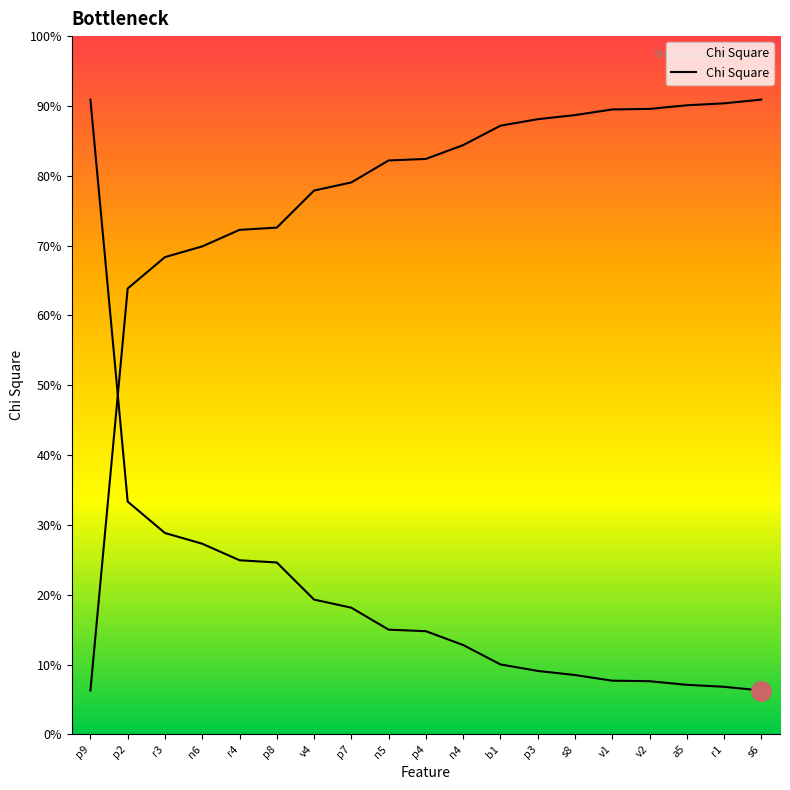

Which category has the lowest value across all series?

s6